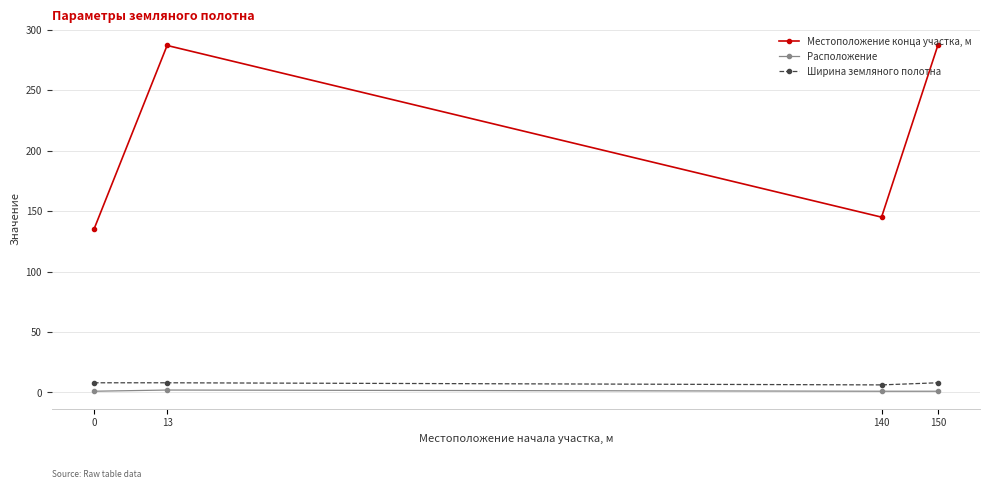

Rank the series by their maximum value, from highest to lowest.

Местоположение конца участка, м, Ширина земляного полотна, Расположение